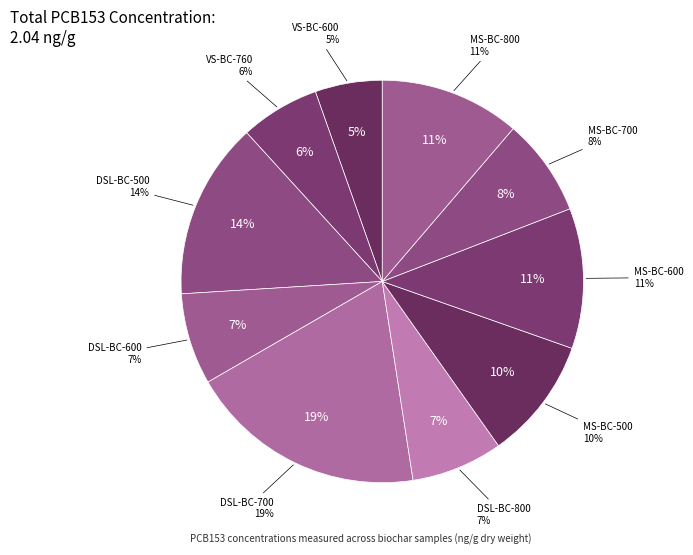

Which category has the biggest portion of the pie?

DSL-BC-700